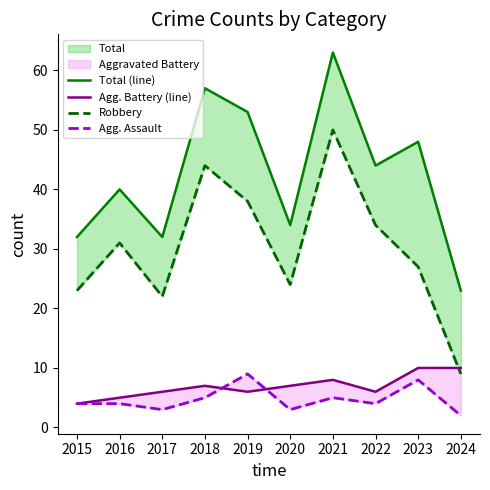

What is the lowest value of the Agg. Assault series?

2